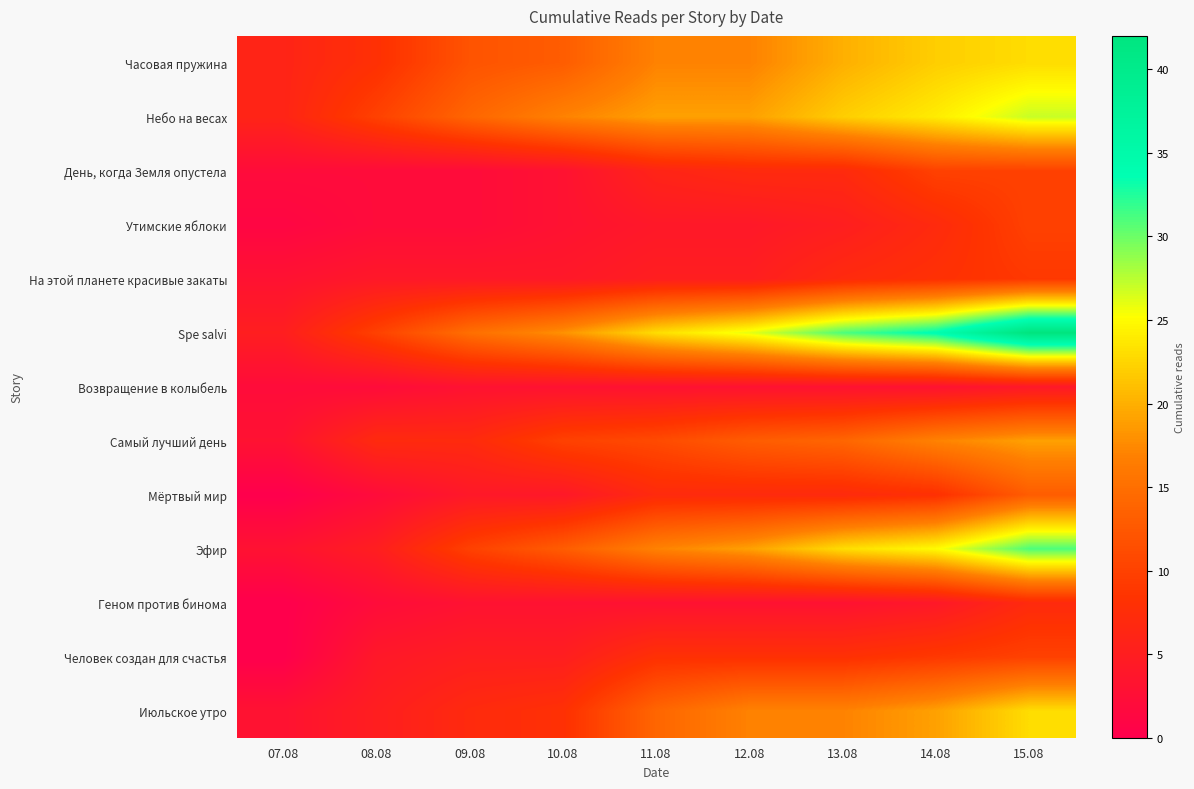

At how many categories does at least one series exceed 15?

6